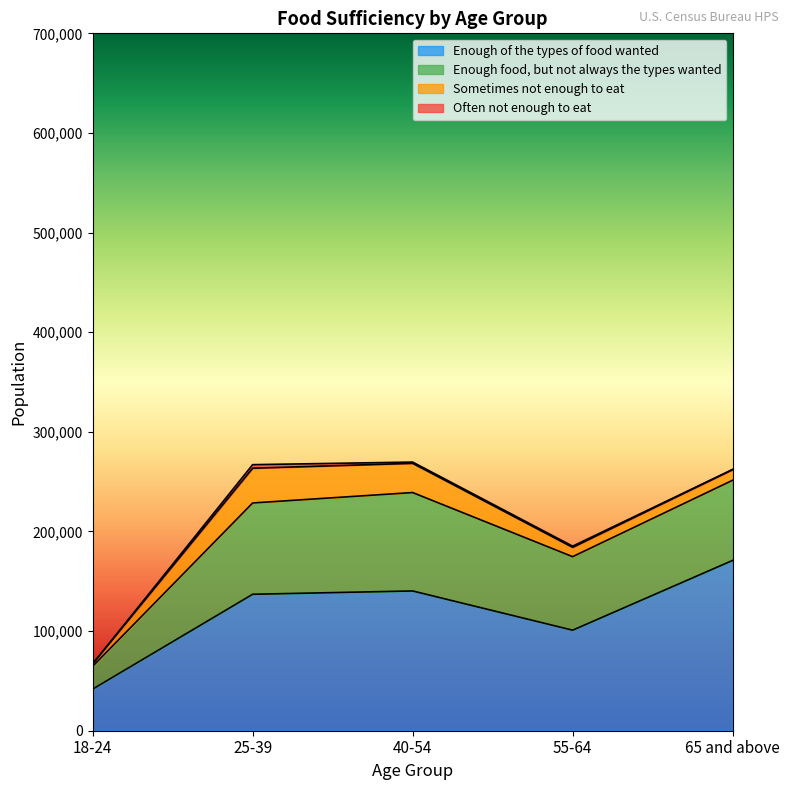

What position from the right is 55-64?

2